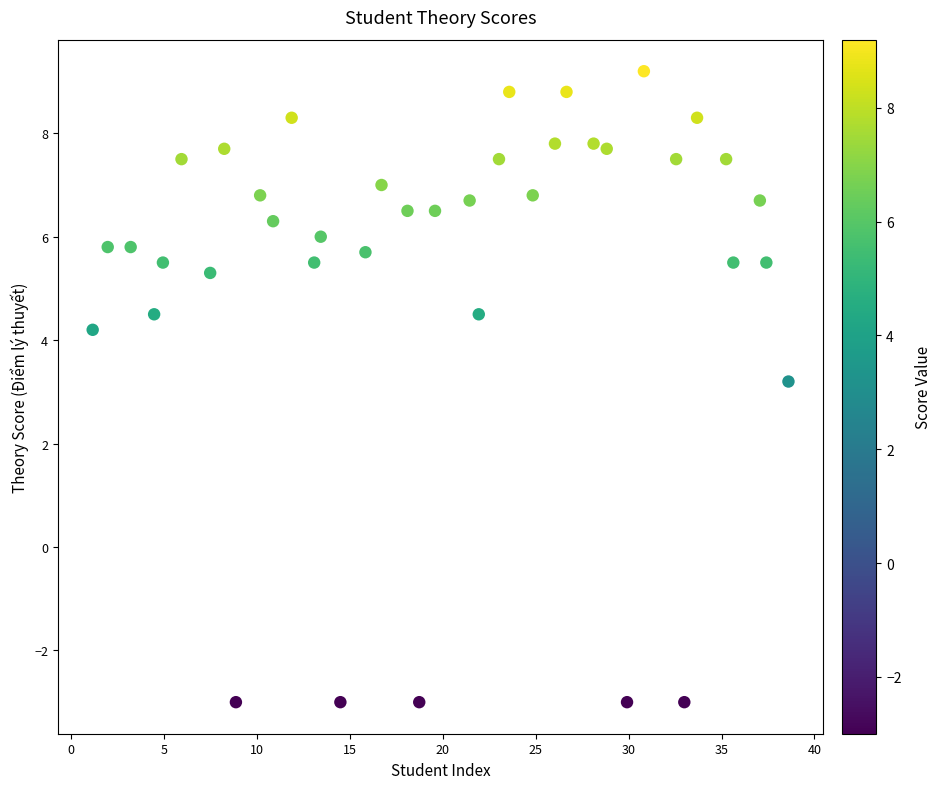

What Y value in the scatter plot is closest to 3?

3.2